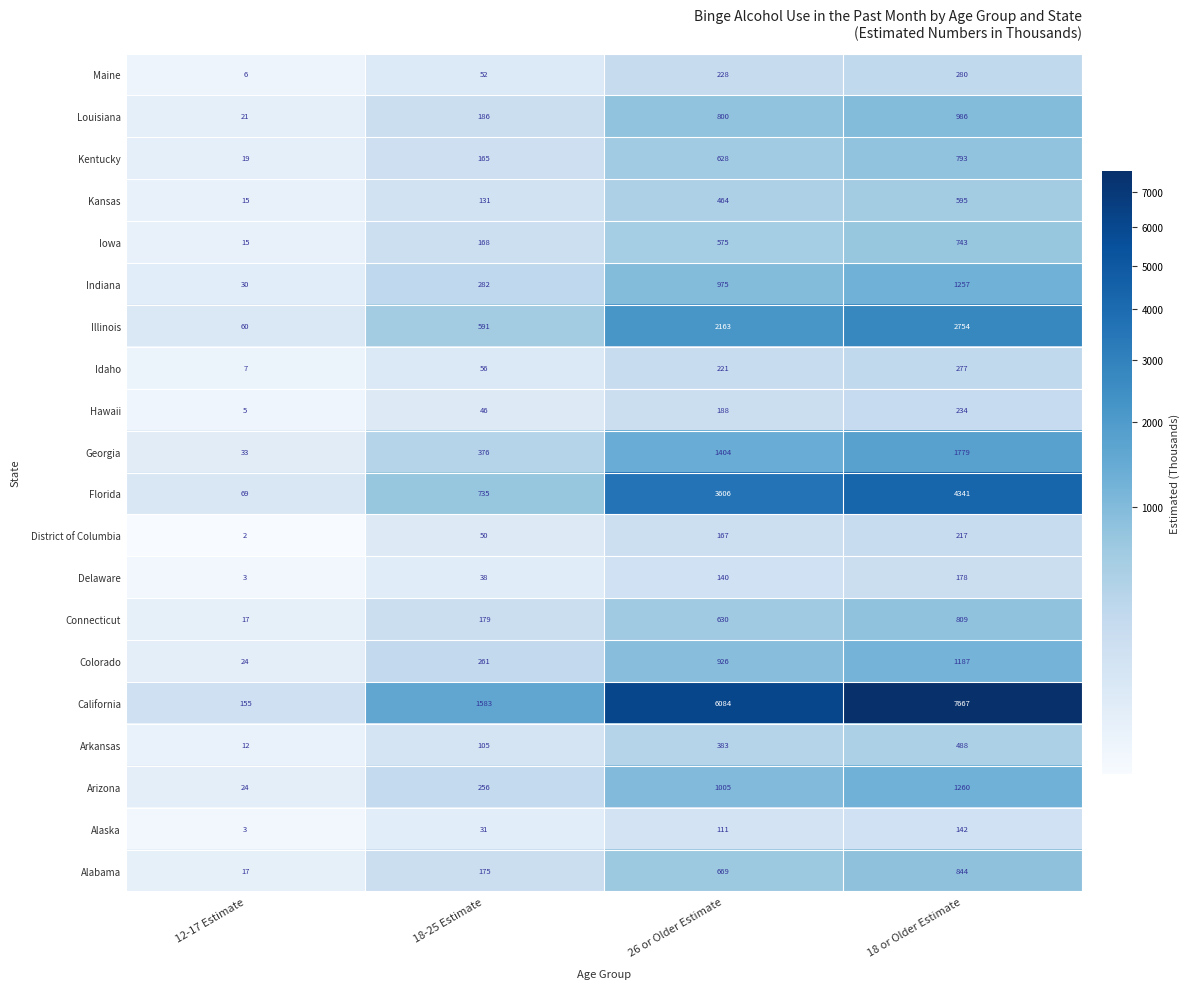

What is the spread (max minus min) of values at 12-17 Estimate?

153